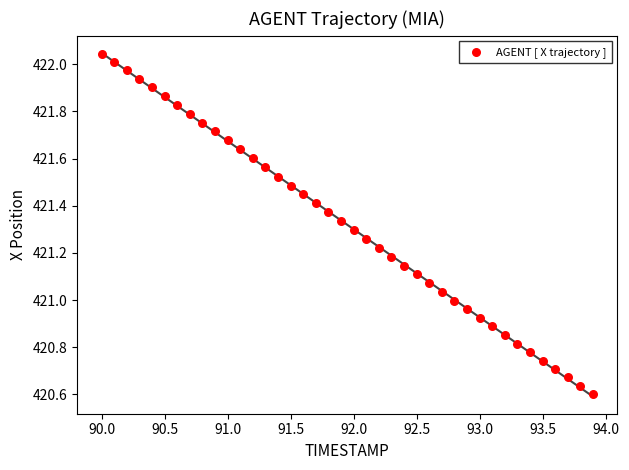

What is the range of Y values (max minus min)?

1.4